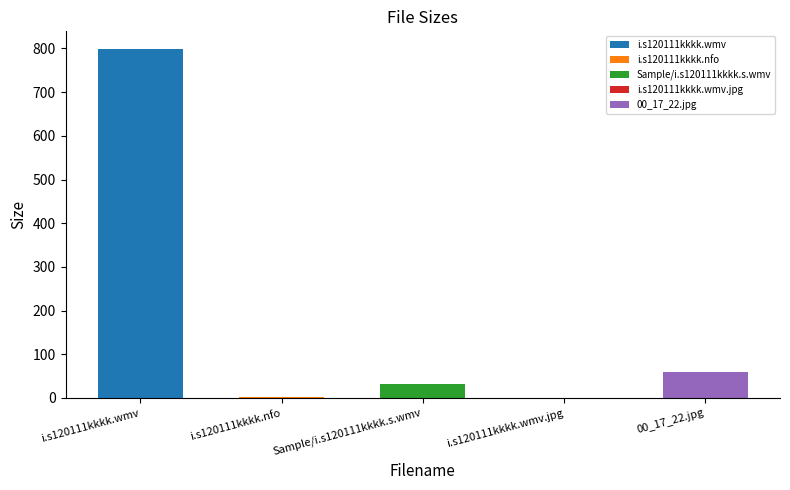

At which label does the data first exceed 32?

i.s120111kkkk.wmv